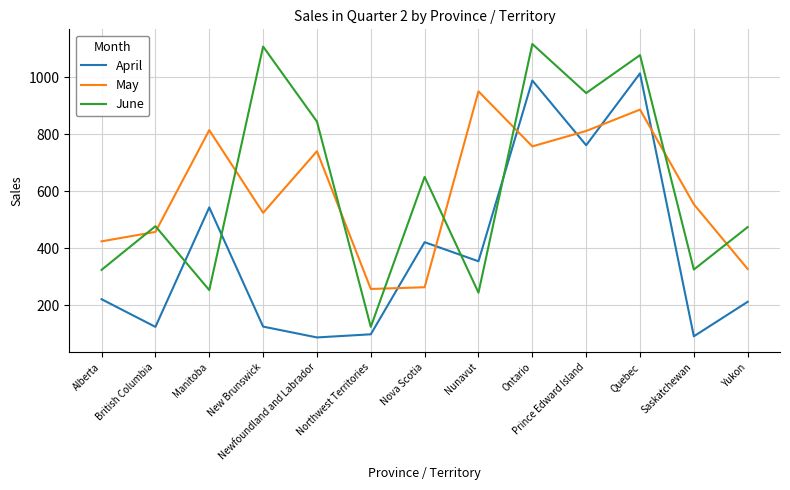

True or false: May and April intersect in this chart.

True